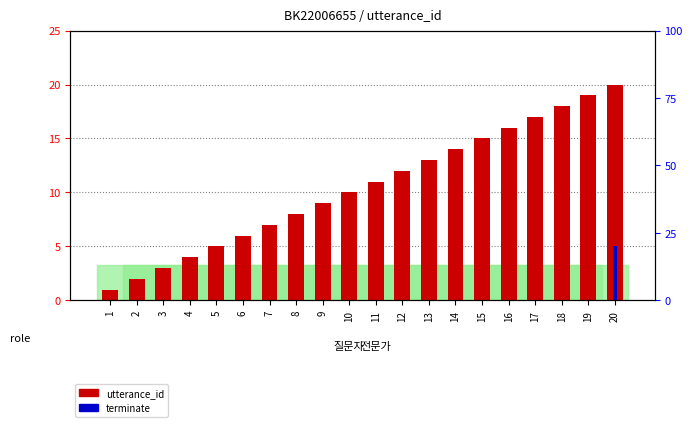

The terminate series shows -8 at 5. True or false?

False